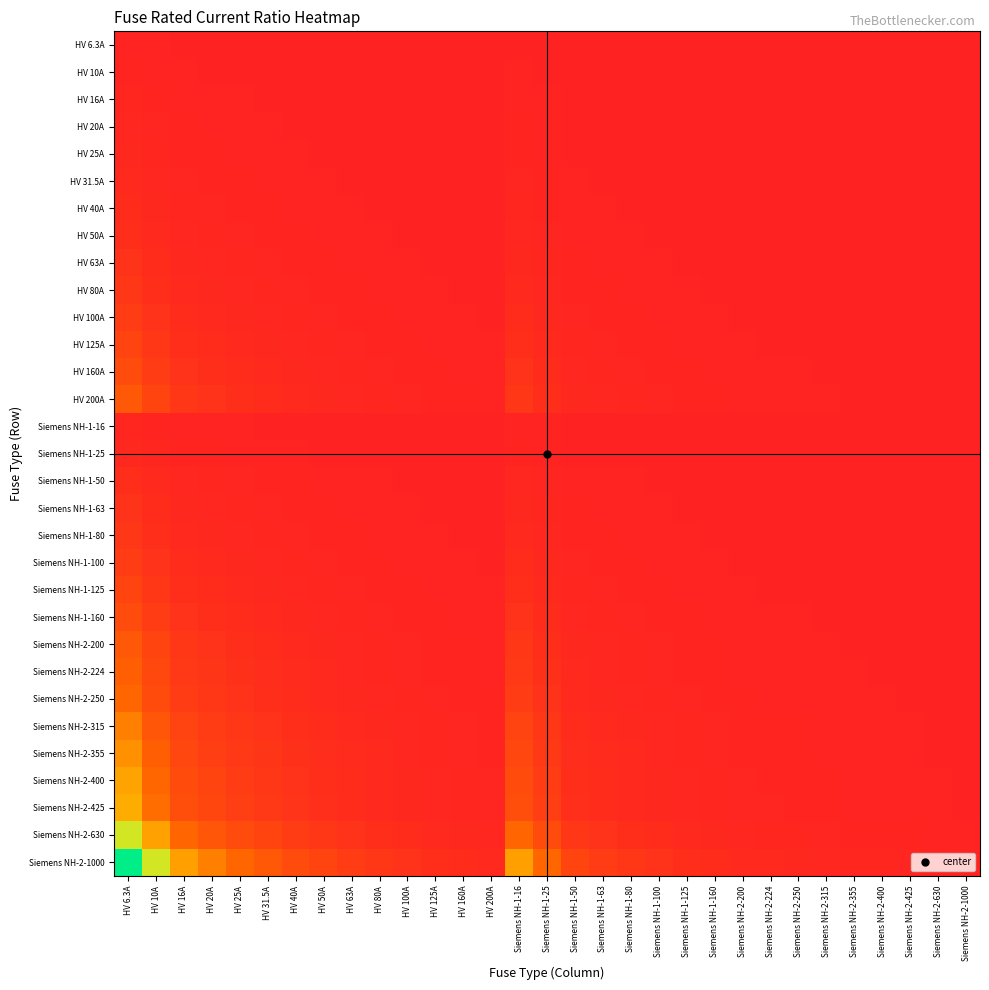

Between Siemens NH-1-80 and HV 6.3A, which is larger?

HV 6.3A